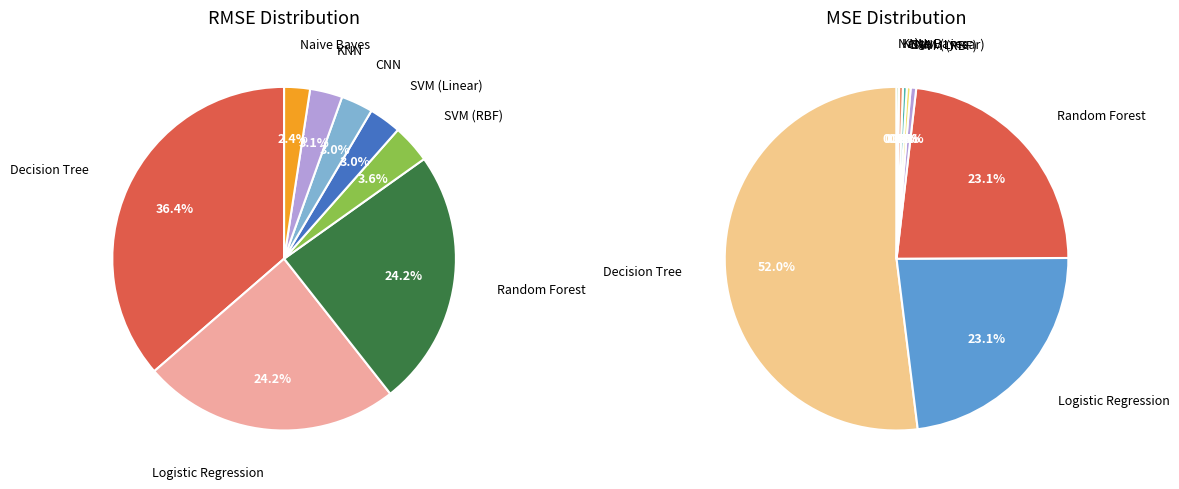

Is there any slice that represents more than half of the pie?

No